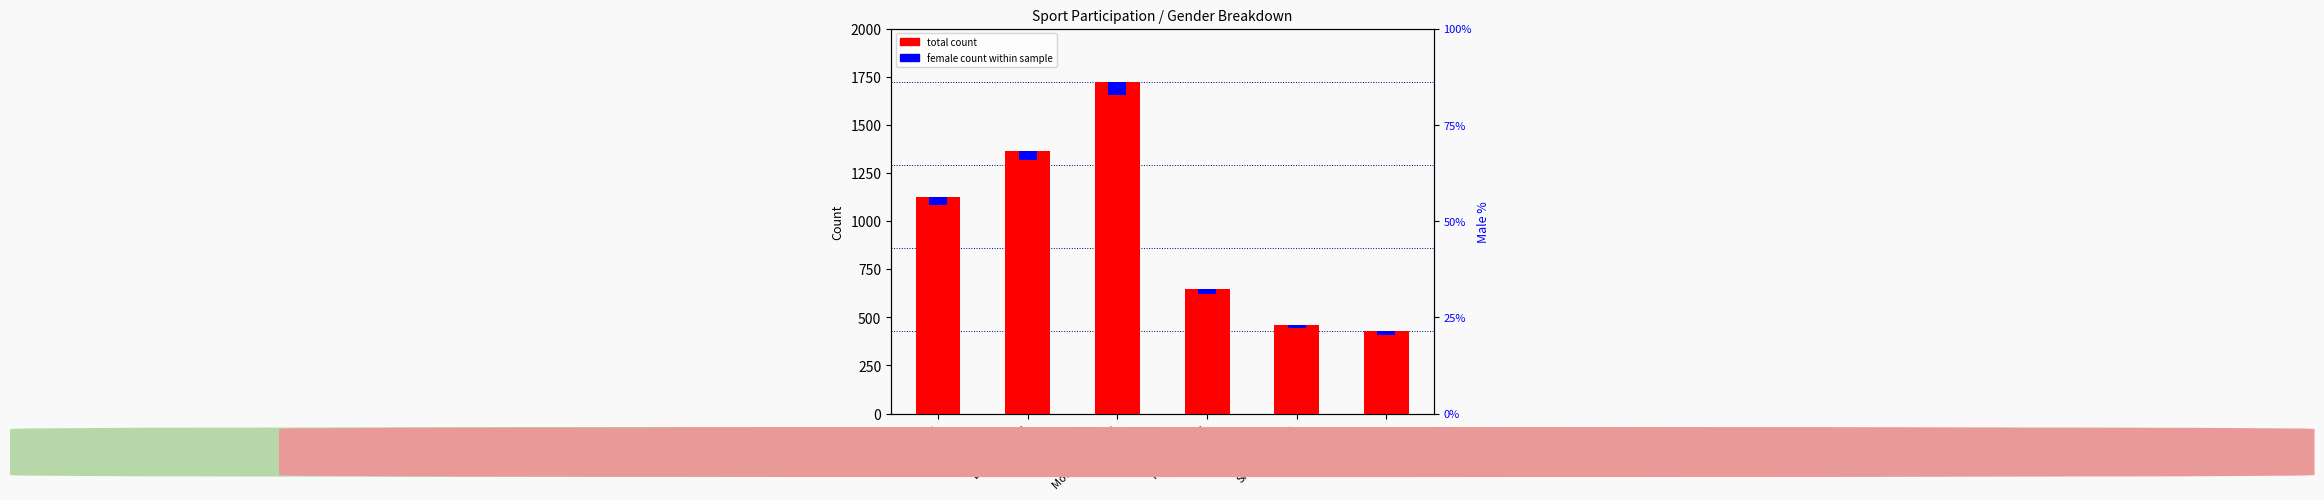

What is the maximum value shown in the chart?

1721.0